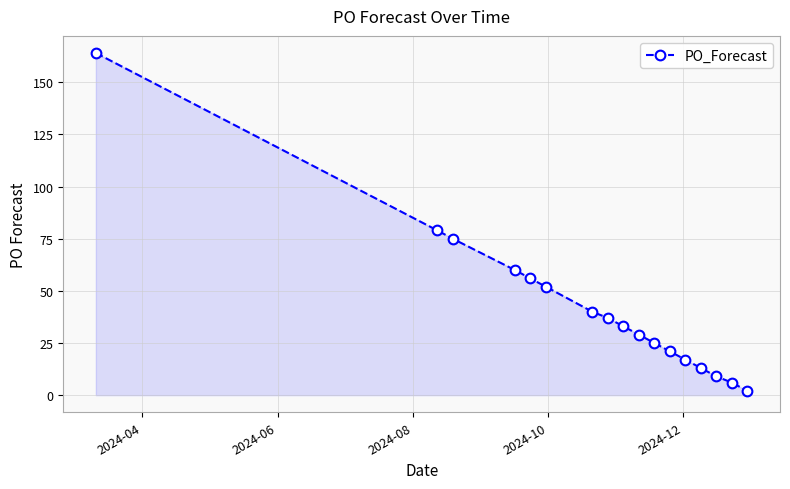

What is the maximum value shown in the chart?

164